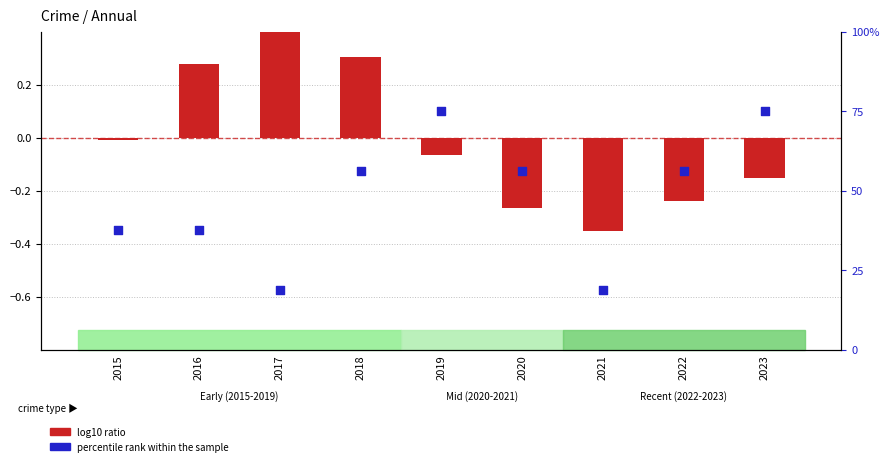

Is the value of percentile rank within the sample at 2016 greater than the value of log10 ratio at 2023?

Yes